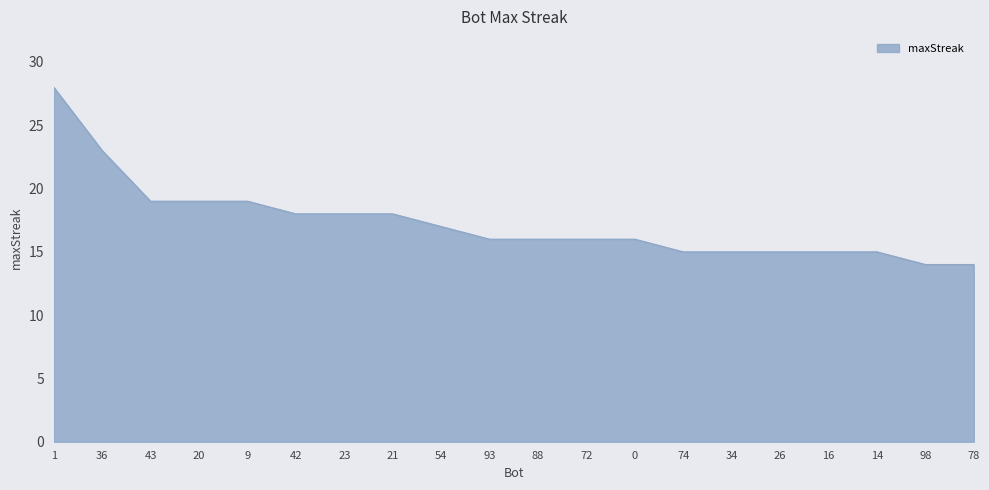

What position from the left is 42?

6